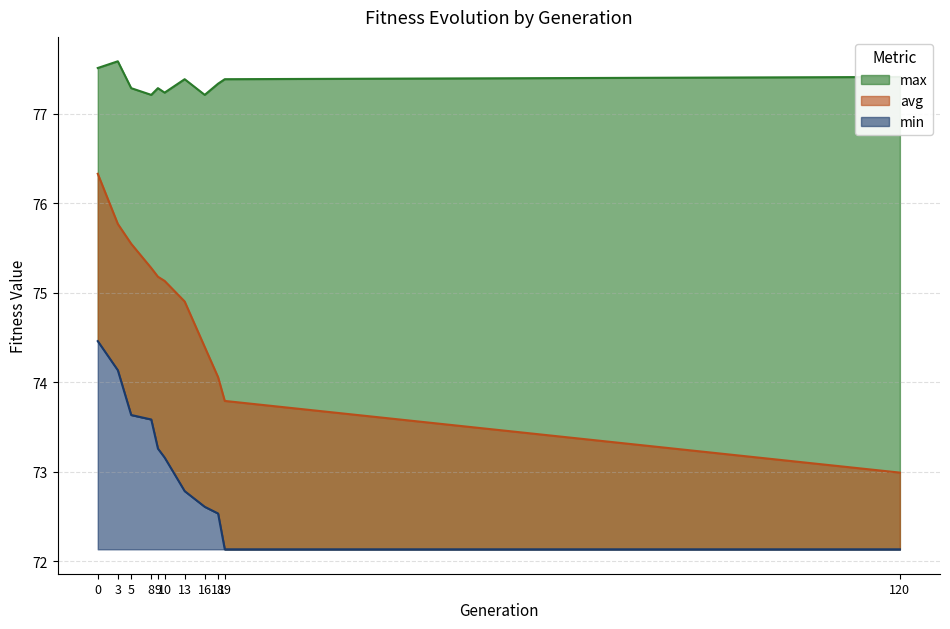

Is it true that max equals 23.6 at 120?

False